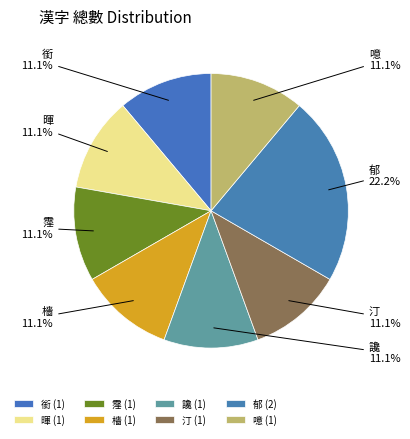

How many segments does this pie chart have?

8